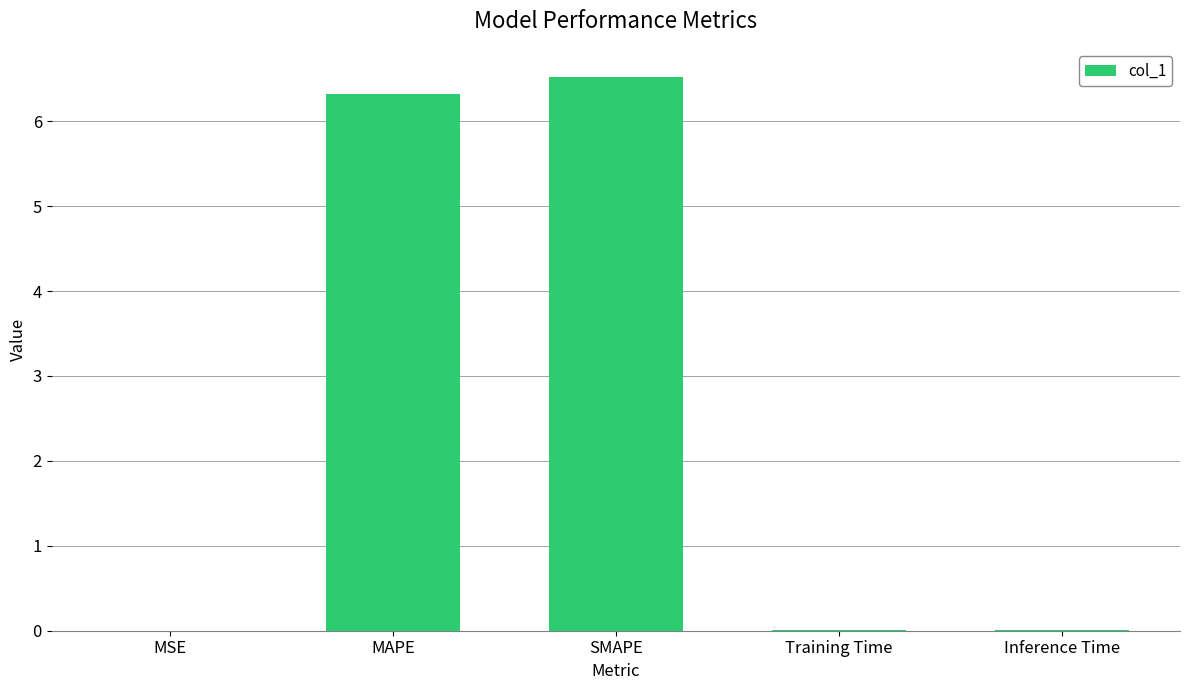

True or false: the data shows 6.3 at MAPE.

True